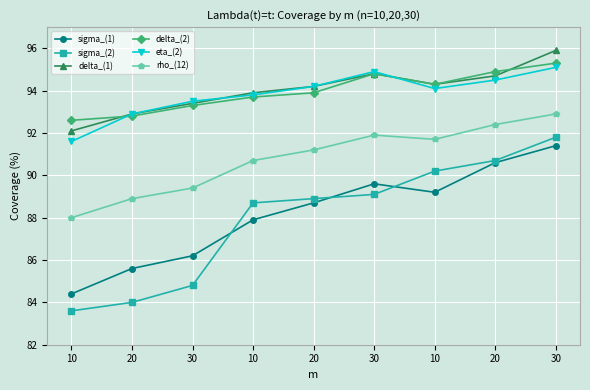

Between 30 and 10, which is larger?

30